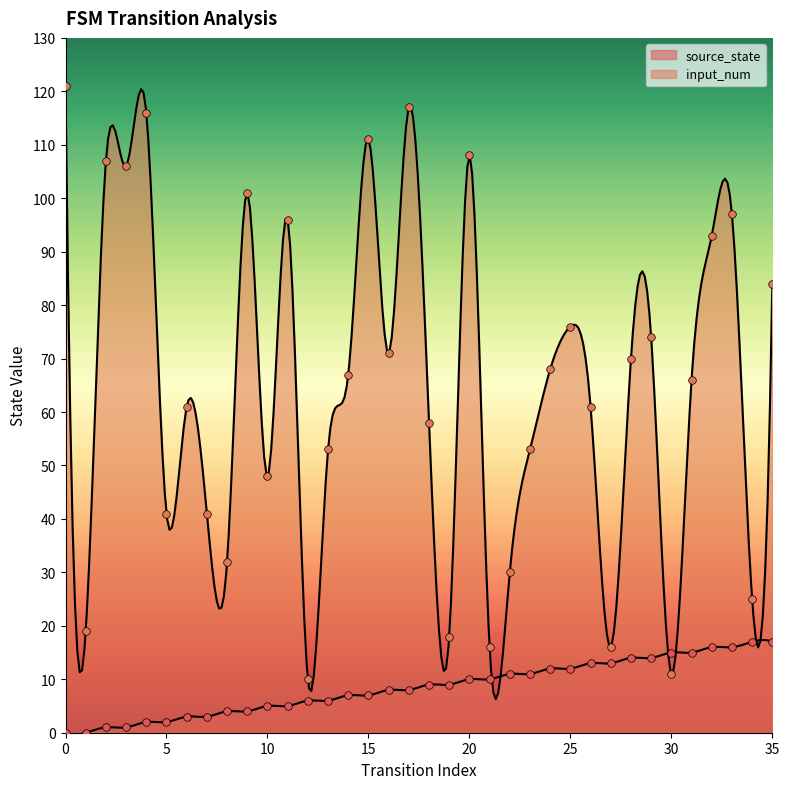

What is the total value across all series at 9?

105